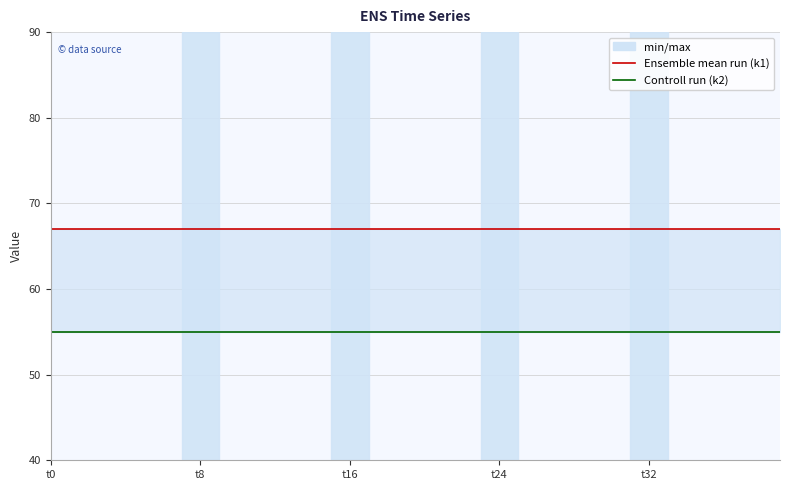

True or false: Controll run and Ensemble mean run intersect in this chart.

False